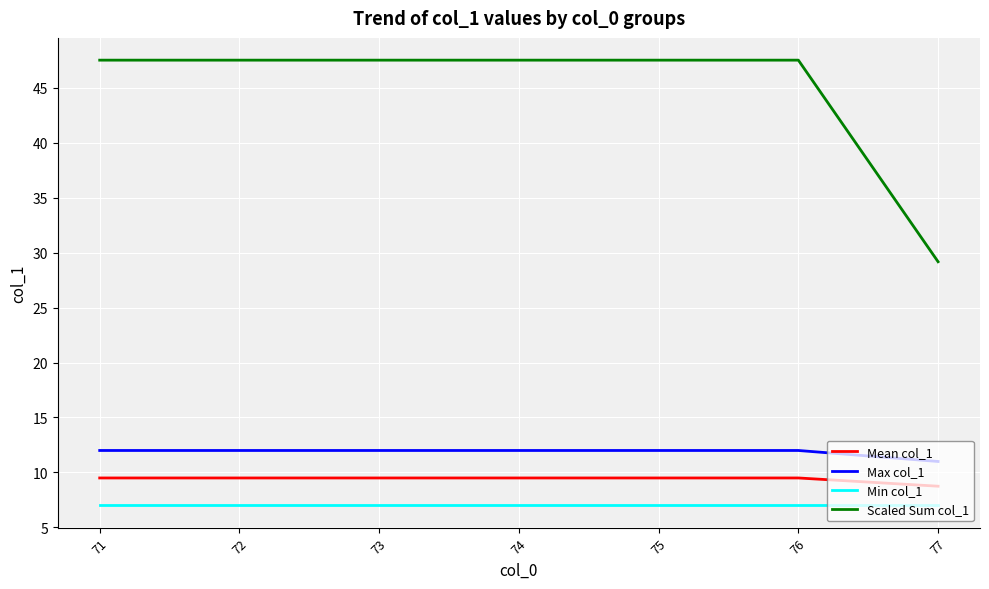

Reading left to right, list all the values displayed in this chart.

Mean col_1: 71=9.5	72=9.5	73=9.5	74=9.5	75=9.5	76=9.5	77=8.8
Max col_1: 71=12.0	72=12.0	73=12.0	74=12.0	75=12.0	76=12.0	77=11.0
Min col_1: 71=7.0	72=7.0	73=7.0	74=7.0	75=7.0	76=7.0	77=7.0
Scaled Sum col_1: 71=47.5	72=47.5	73=47.5	74=47.5	75=47.5	76=47.5	77=29.2